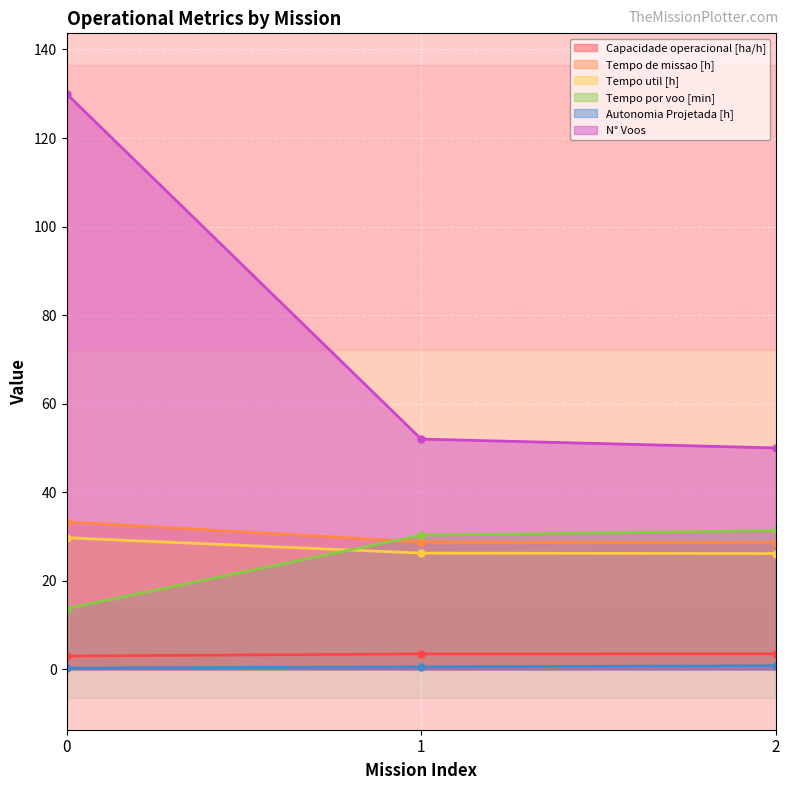

How many data points in Tempo por voo [min] are above 30?

2